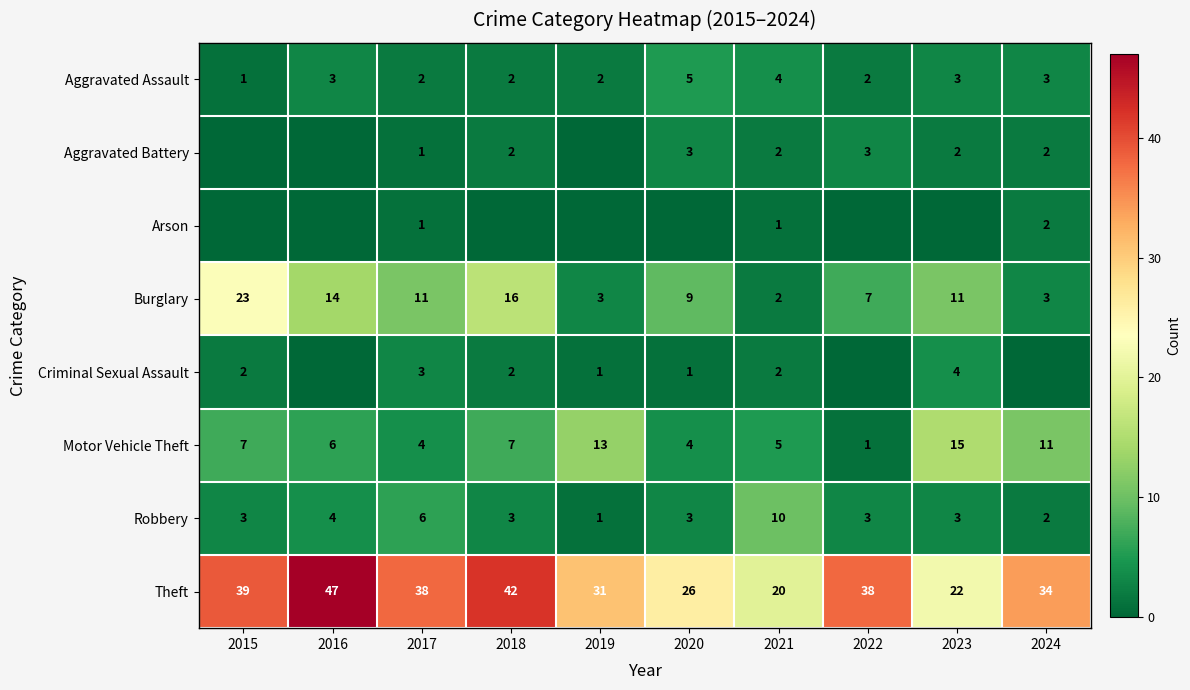

True or false: Criminal Sexual Assault has a value of 1 at 2015.

False